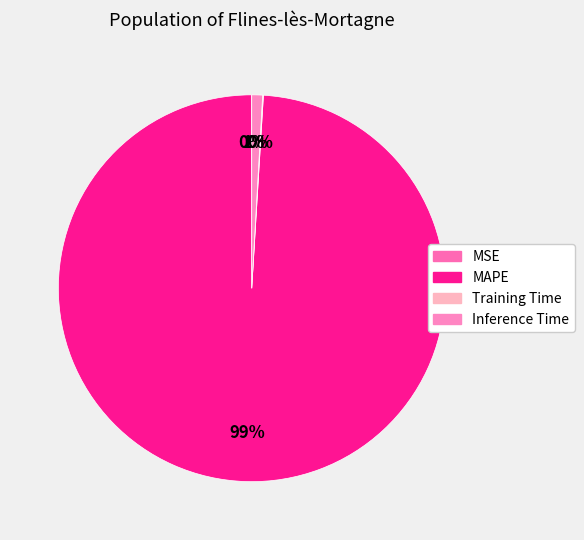

What percentage is NOT represented by MSE?

100.0%